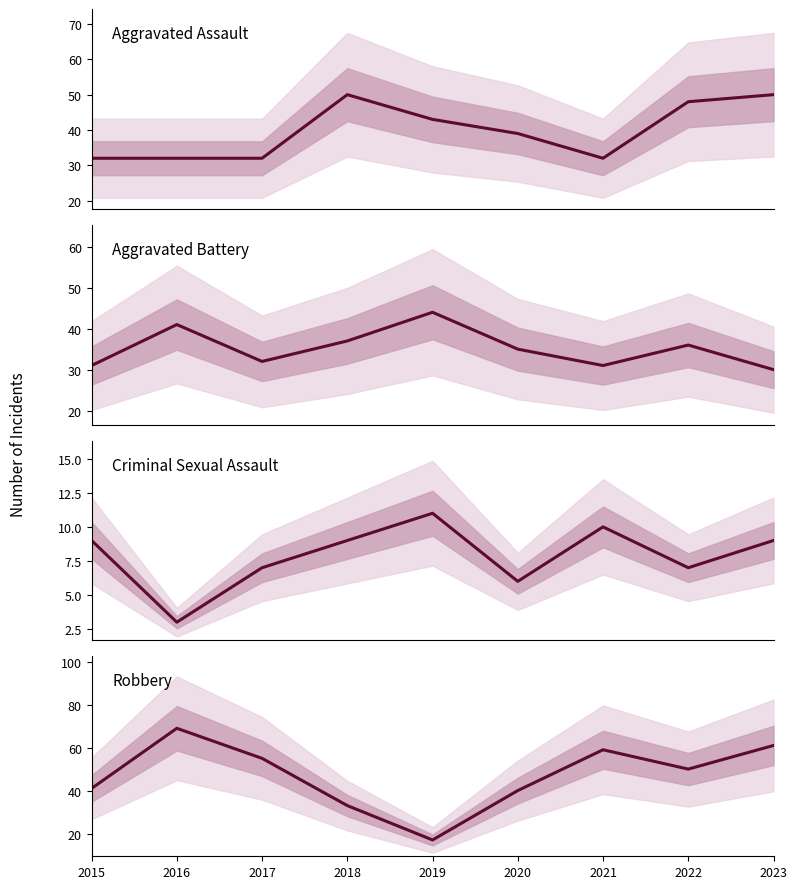

What is the greatest value displayed?

69